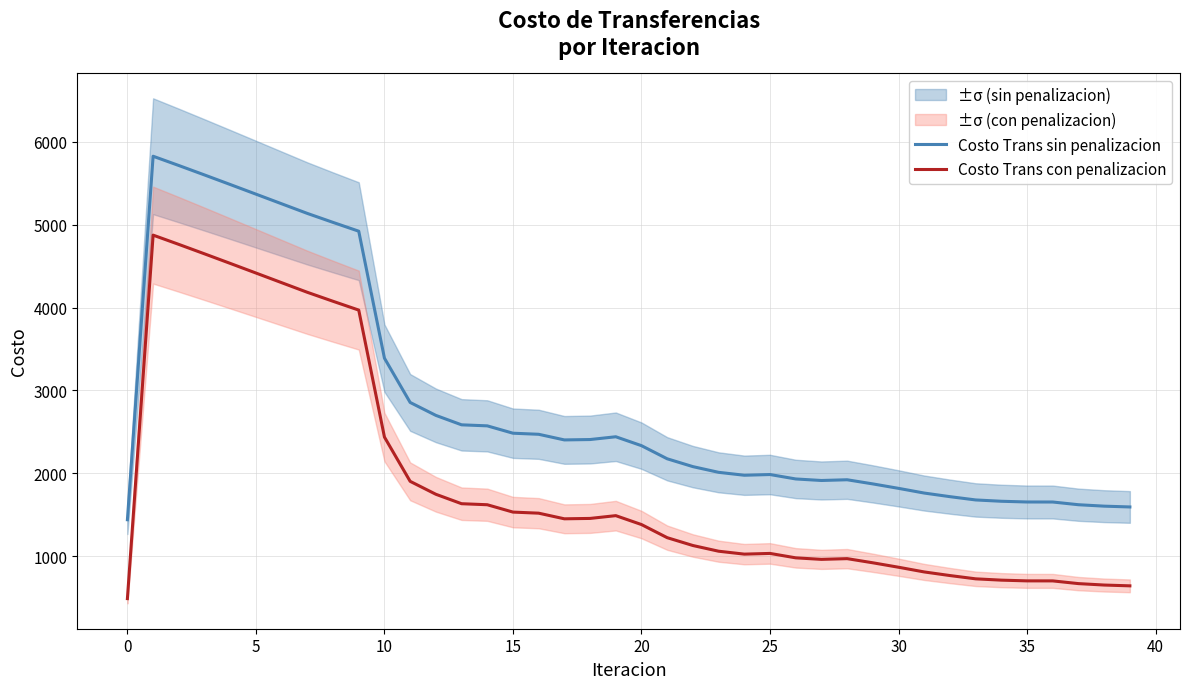

What are all the series names shown in the legend?

Costo Trans sin penalizacion, Costo Trans con penalizacion